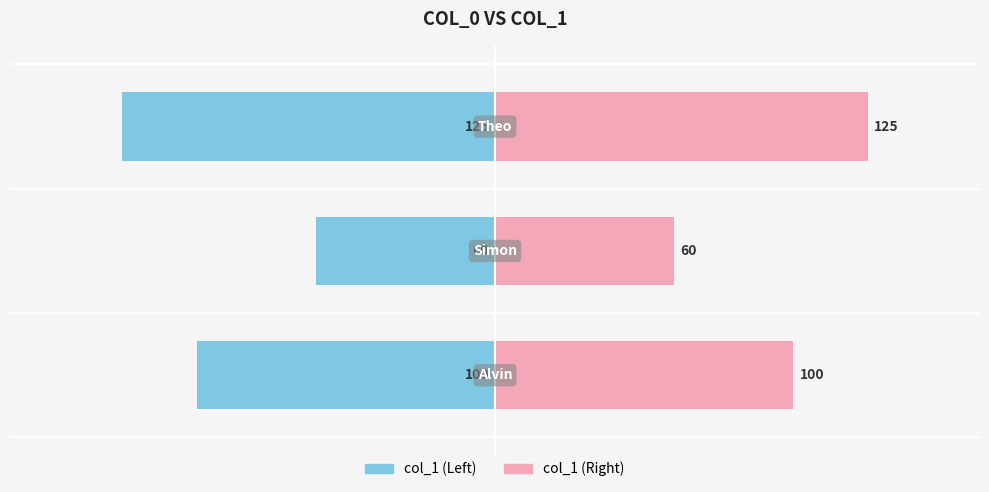

At 1, list the series in order from largest to smallest.

col_1 (right), col_1 (left)